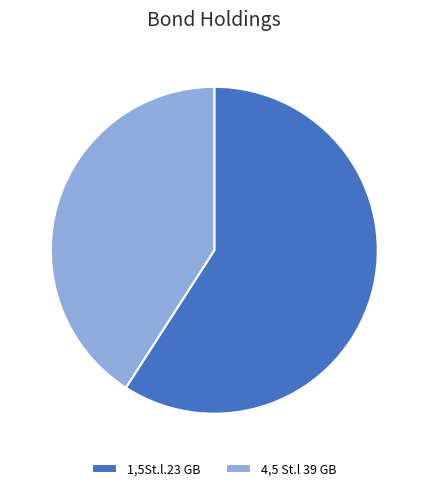

The 4,5 St.l 39 GB slice represents 41% of the pie. True or false?

True